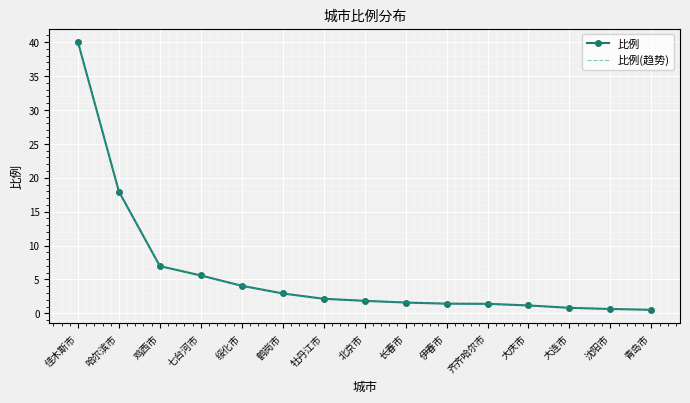

What is the average value of the 比例 series?

5.9